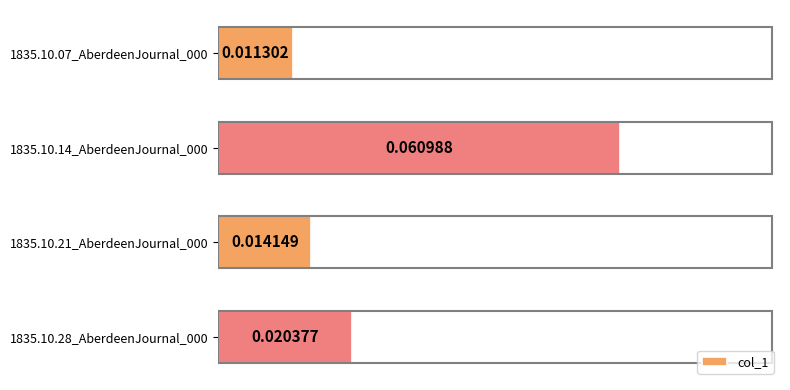

Which label corresponds to the largest value in the chart?

1835.10.14_AberdeenJournal_000